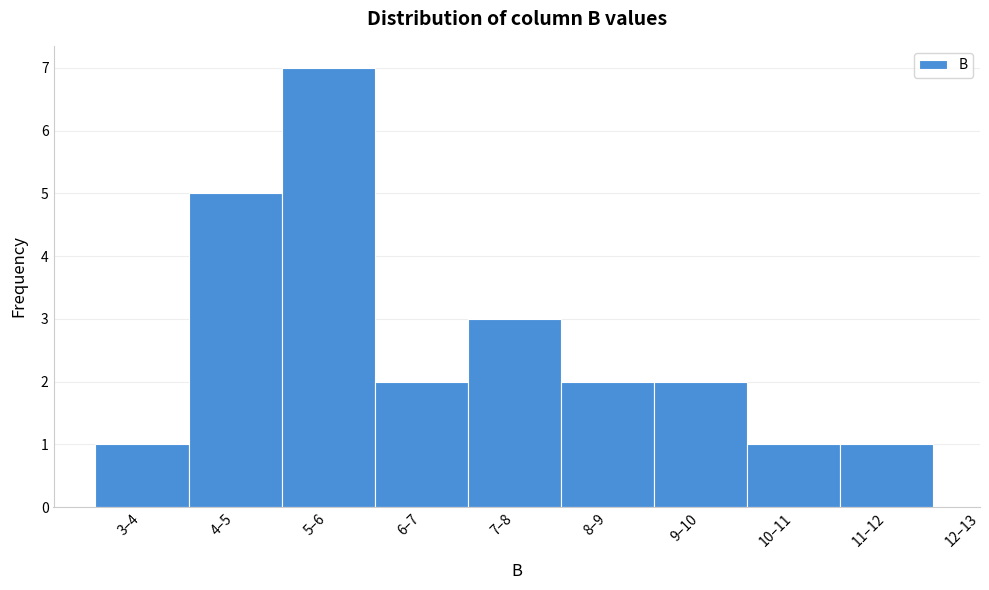

Reading left to right, list all the values displayed in this chart.

1	5	7	2	3	2	2	1	1